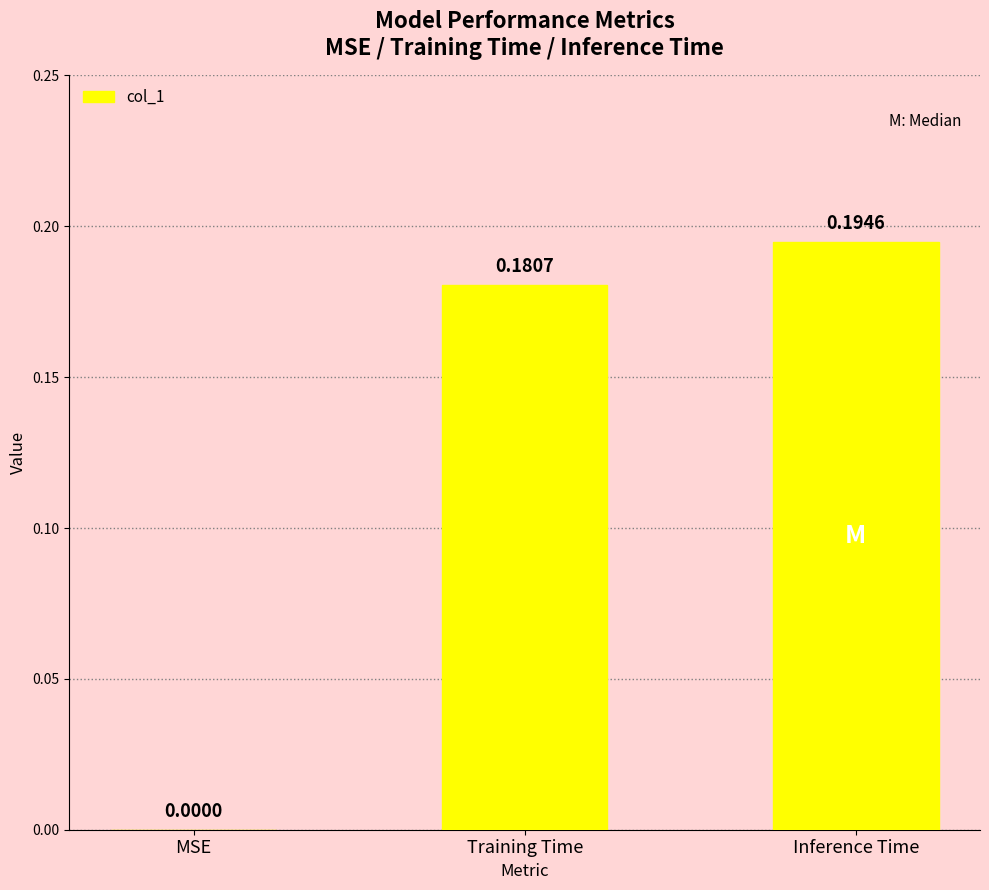

True or false: the data shows 0.1 at Training Time.

False